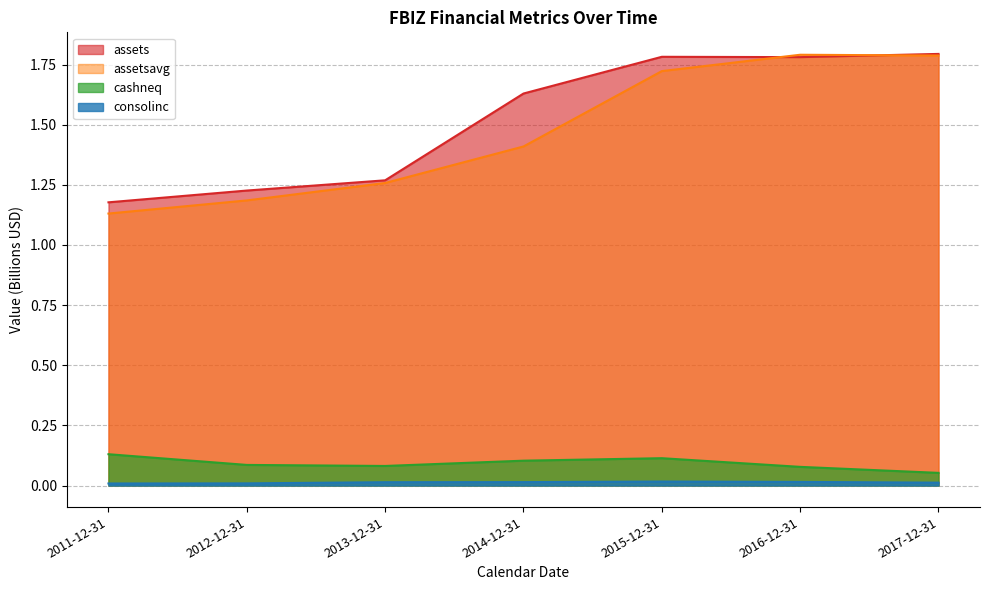

Reading left to right, extract all data points from this chart.

assets: 2011-12-31=1.2	2012-12-31=1.2	2013-12-31=1.3	2014-12-31=1.6	2015-12-31=1.8	2016-12-31=1.8	2017-12-31=1.8
assetsavg: 2011-12-31=1.1	2012-12-31=1.2	2013-12-31=1.3	2014-12-31=1.4	2015-12-31=1.7	2016-12-31=1.8	2017-12-31=1.8
cashneq: 2011-12-31=0.1	2012-12-31=0.1	2013-12-31=0.1	2014-12-31=0.1	2015-12-31=0.1	2016-12-31=0.1	2017-12-31=0.1
consolinc: 2011-12-31=0.0	2012-12-31=0.0	2013-12-31=0.0	2014-12-31=0.0	2015-12-31=0.0	2016-12-31=0.0	2017-12-31=0.0